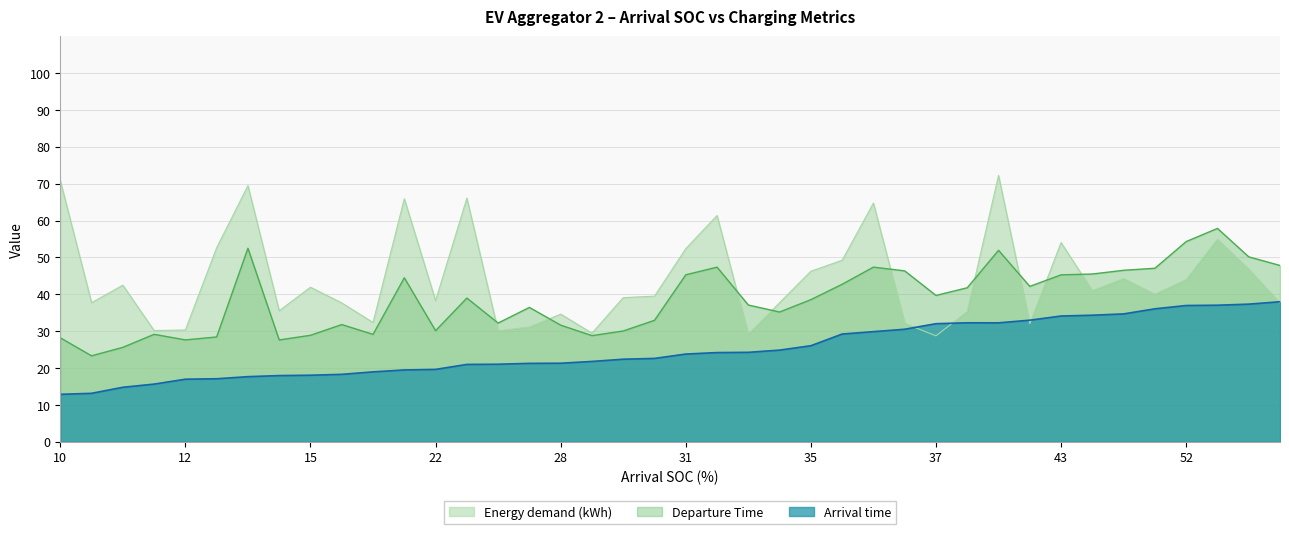

What are all the series names shown in the legend?

Energy demand (kWh), Departure Time, Arrival time